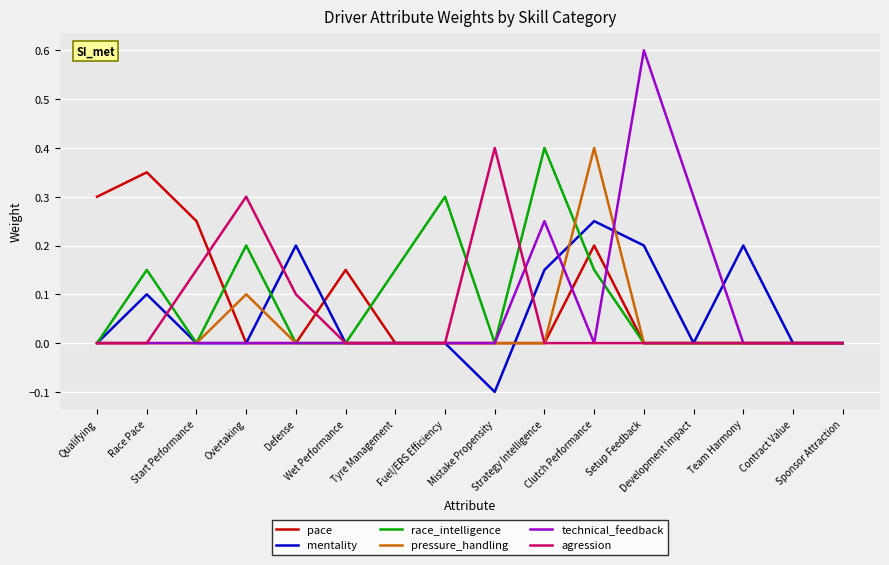

Which series has the largest range (max minus min)?

technical_feedback